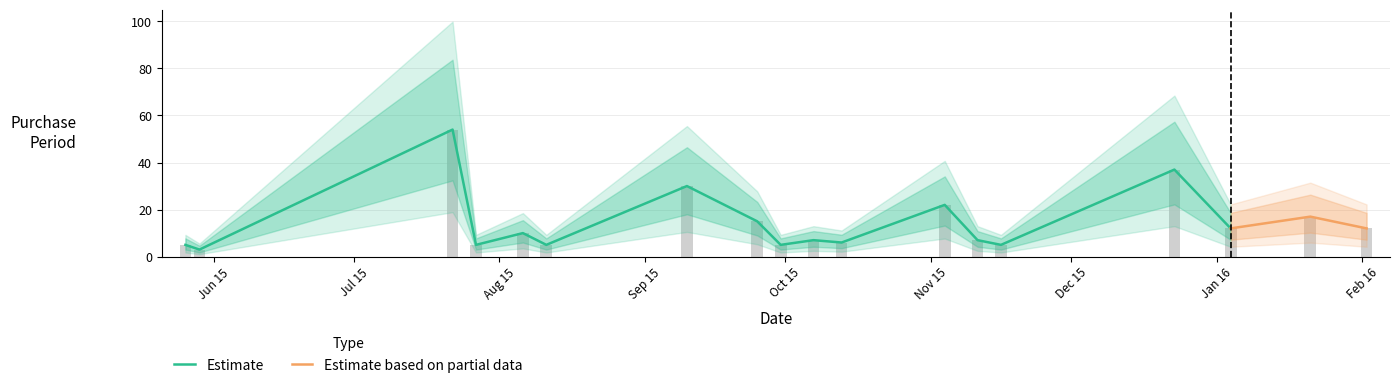

List the labels in order of value, largest first.

2015-07-22, 2015-12-23, 2015-09-10, 2015-11-04, 2016-01-21, 2015-09-25, 2016-01-04, 2016-02-02, 2015-08-06, 2015-10-07, 2015-11-11, 2015-10-13, 2015-05-26, 2015-07-27, 2015-08-11, 2015-09-30, 2015-11-16, 2015-05-29